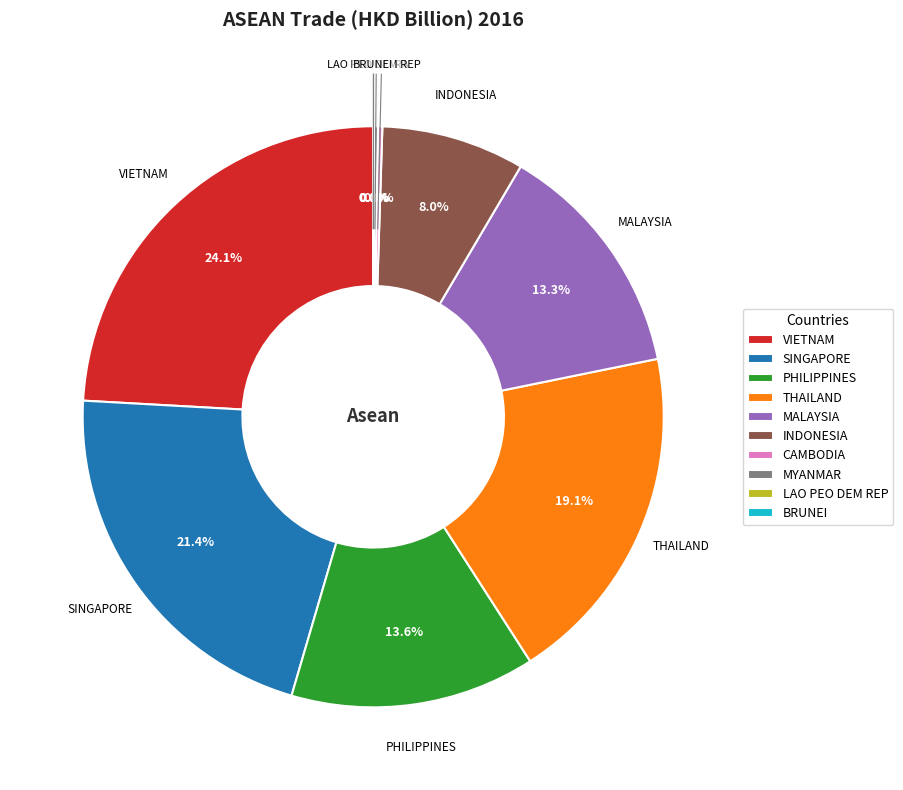

Which slice is the largest?

VIETNAM